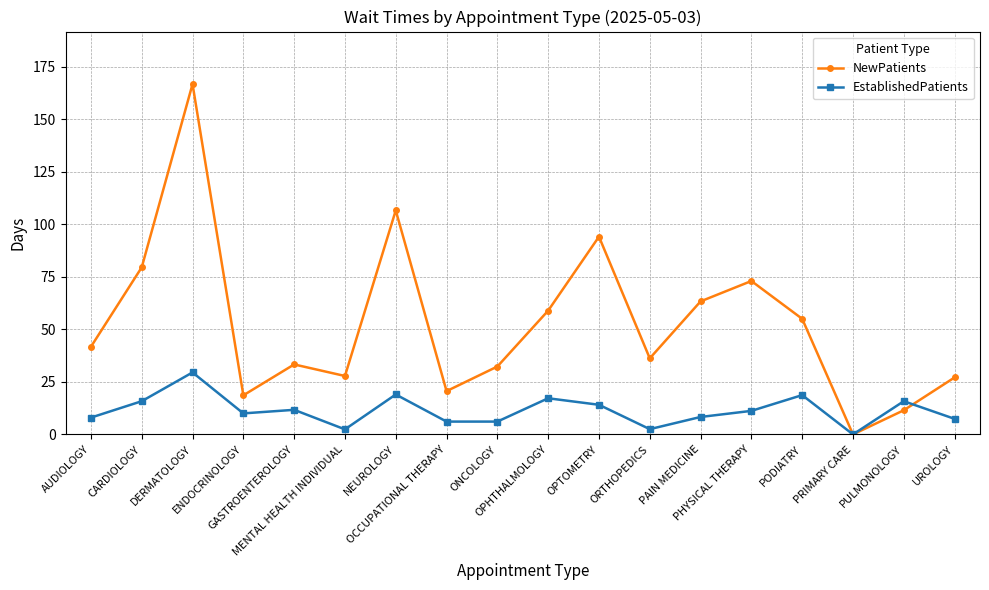

What is the total value across all series at PHYSICAL THERAPY?

84.2